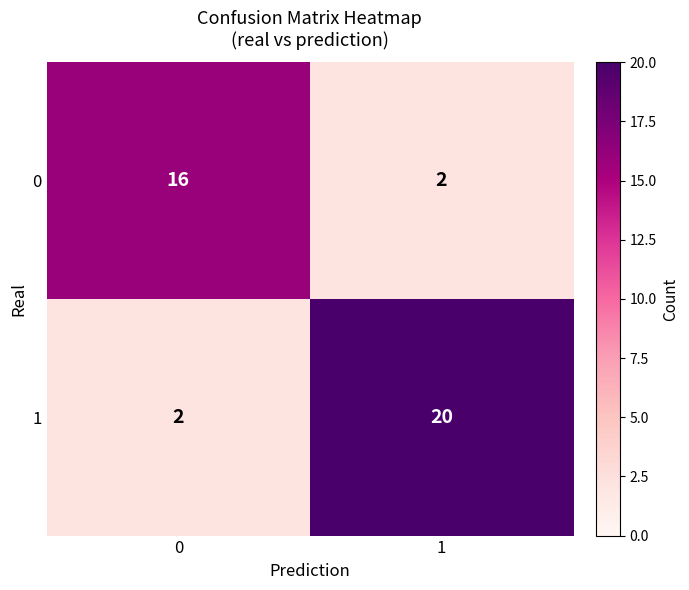

What is the spread (max minus min) of values at 1?

18